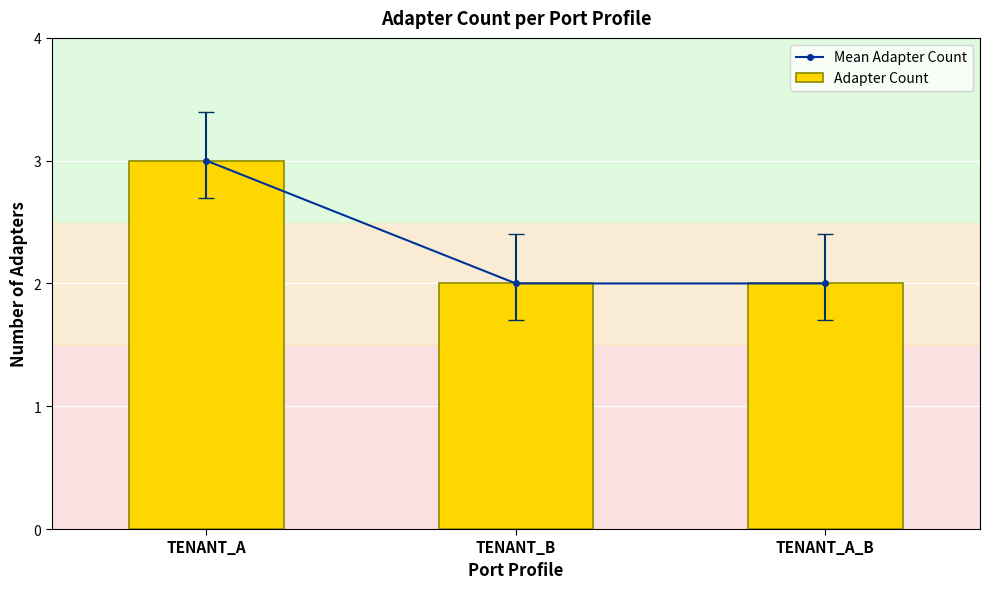

What is the difference between the maximum and minimum values in the Adapter Count series?

1